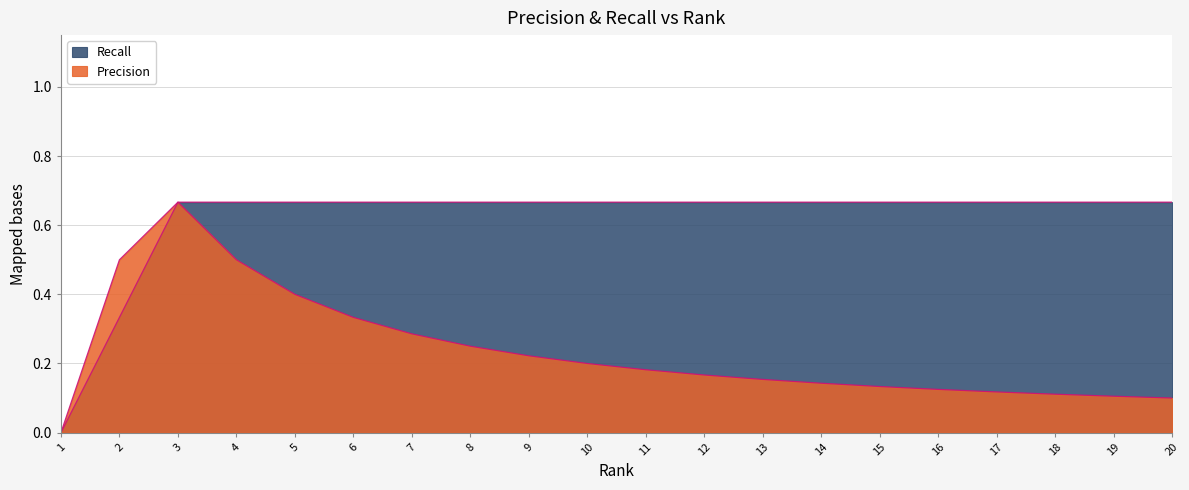

At which label is Recall closest to 0?

1